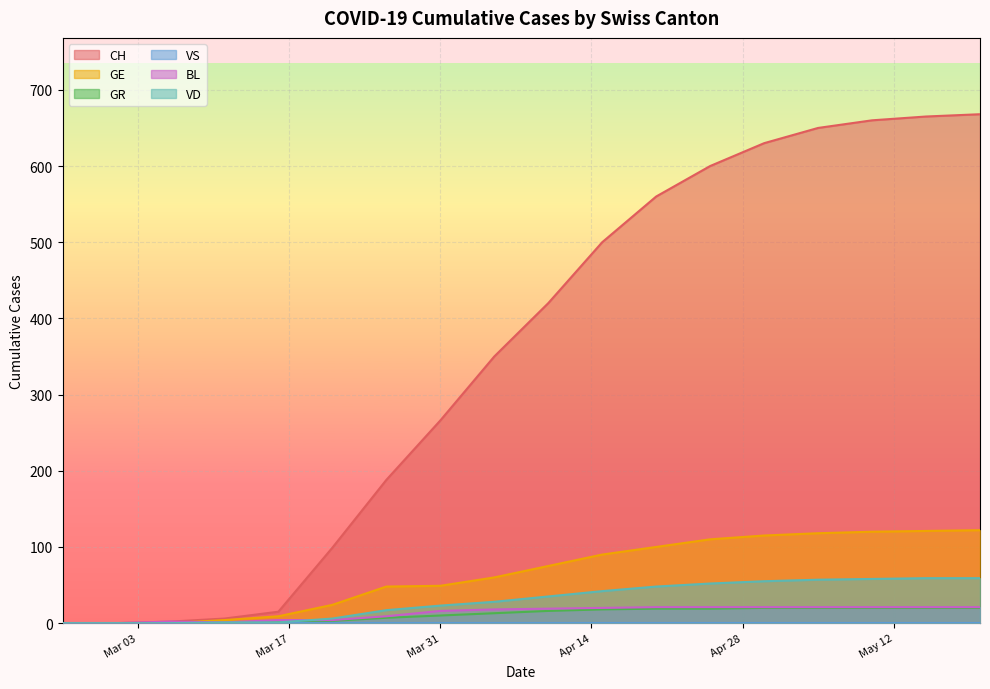

True or false: GE and VS intersect in this chart.

True